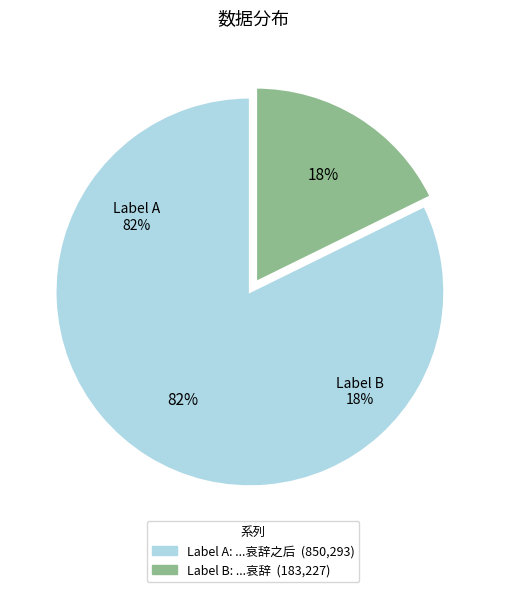

Rank the categories by value from lowest to highest.

过此极宫感道士卓玘遗迹因赋诗以续诸公哀辞, 过紫极宫感道士卓玘遗迹因赋诗以续诸公哀辞之后